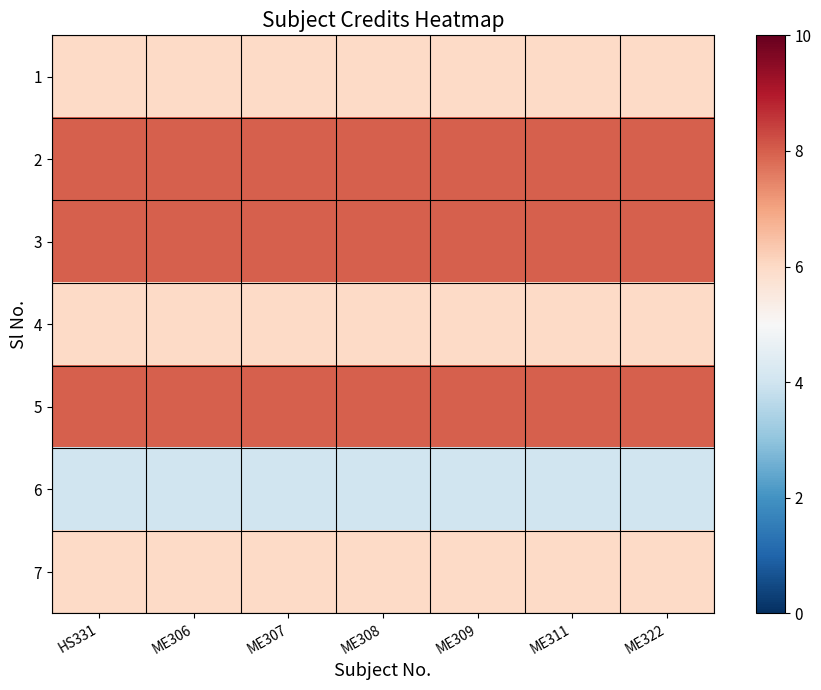

List the series in order of their peak value, highest first.

2, 3, 5, 1, 4, 7, 6